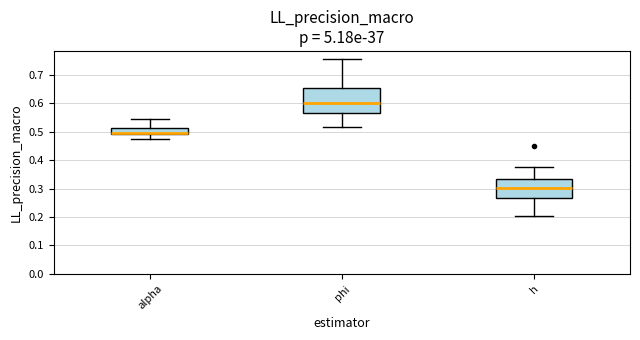

Which box is the tallest, from its lower edge to its upper edge?

phi